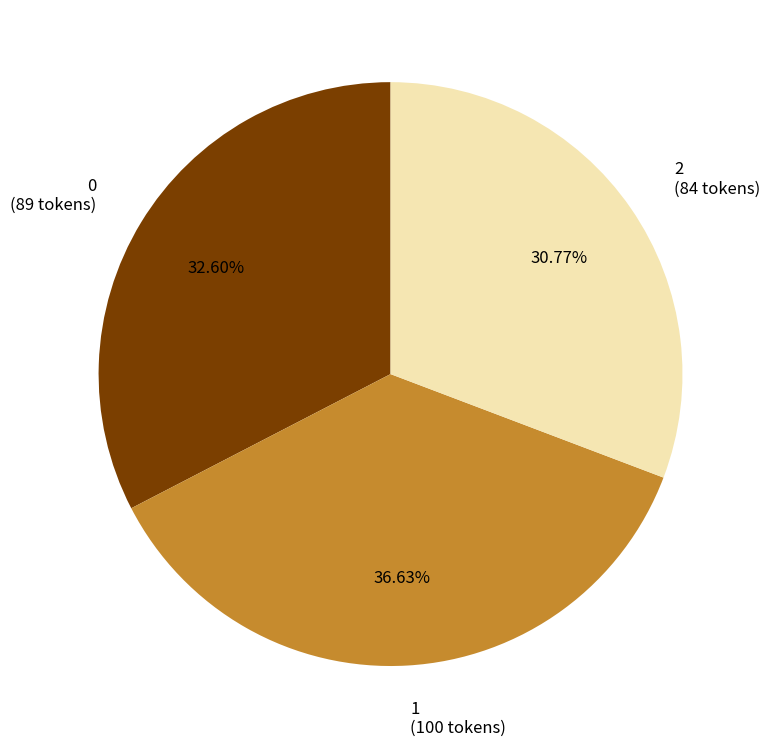

Between 1 and 0, which is larger?

1